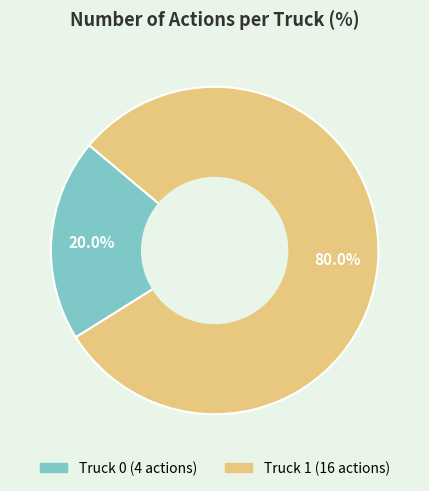

Which slice represents more than half of the pie?

Truck 1